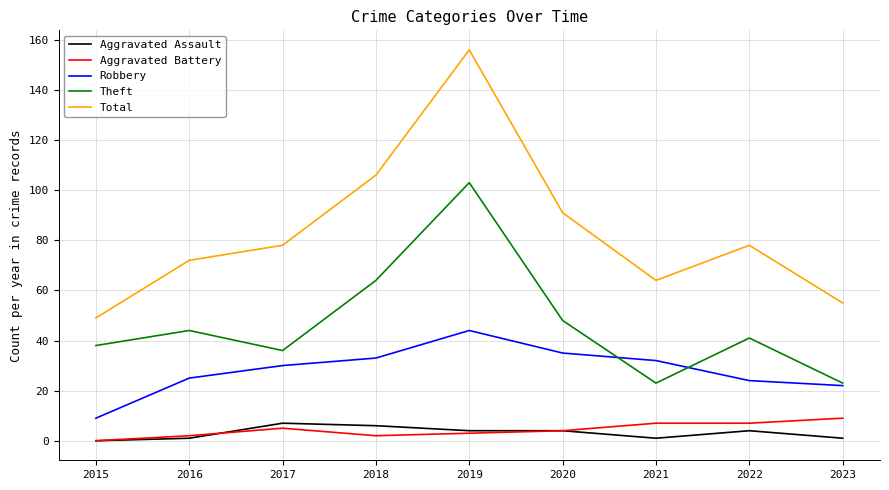

How many lines are shown in the chart?

5